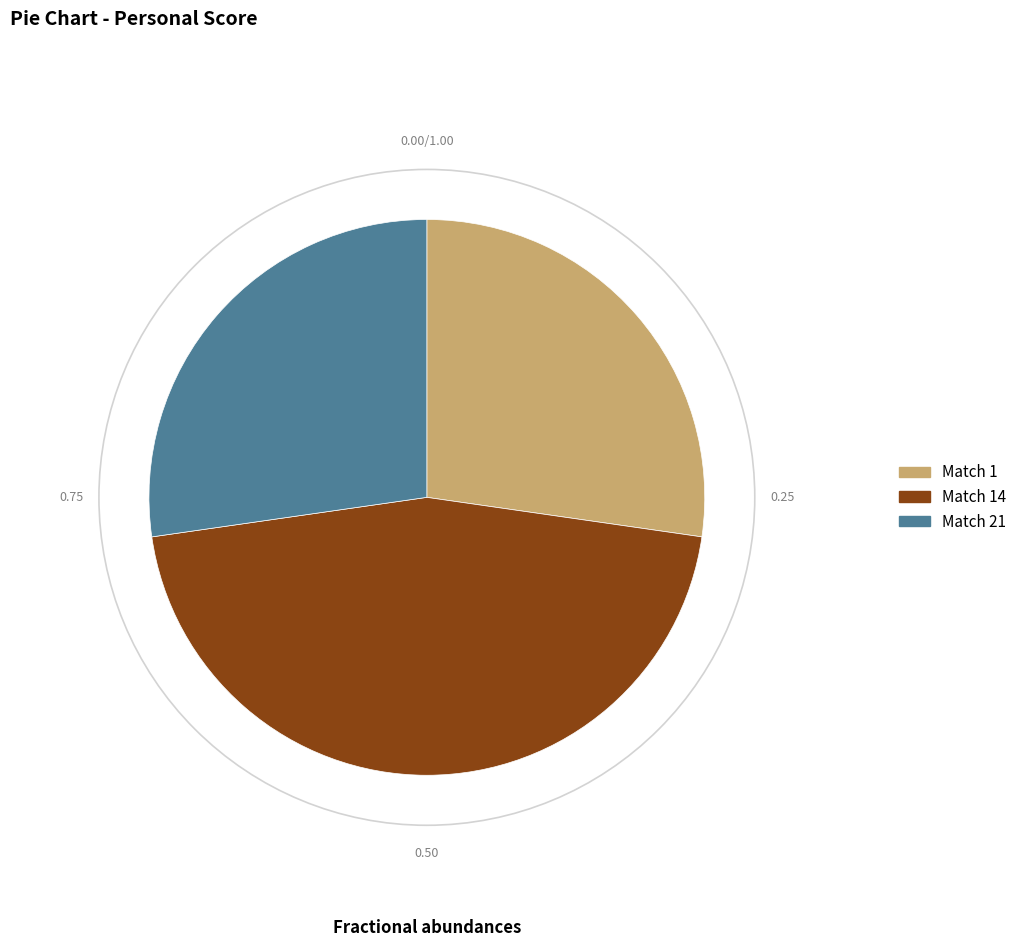

Combined, do Match 21 and Match 1 account for over 50%?

Yes